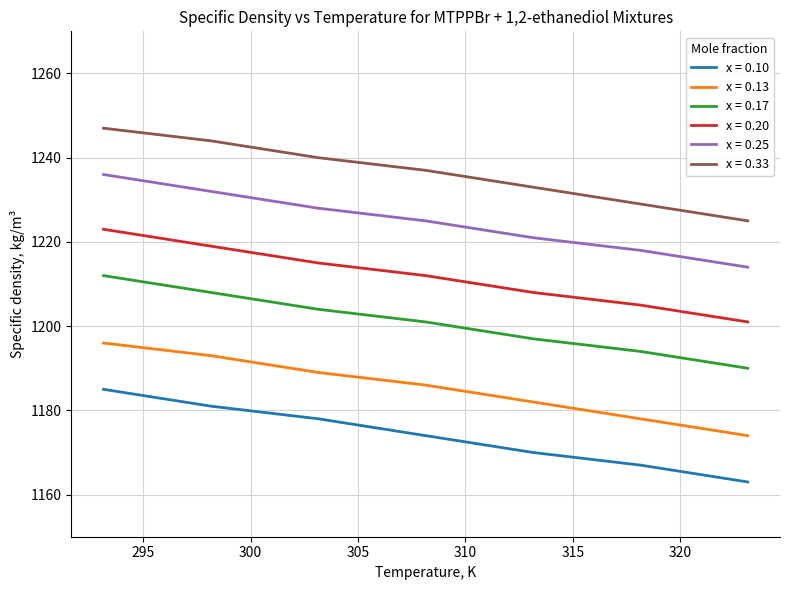

Which series has the largest total across all categories?

x = 0.33